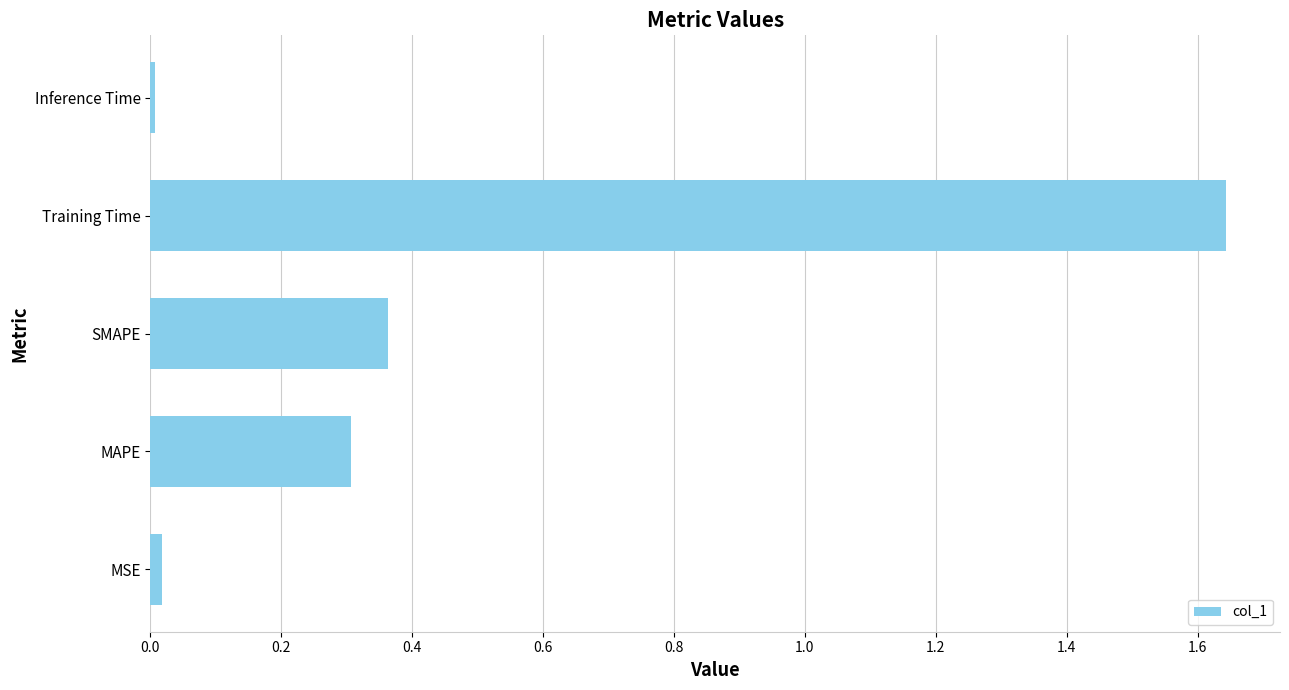

What is the approximate value at MAPE?

0.3